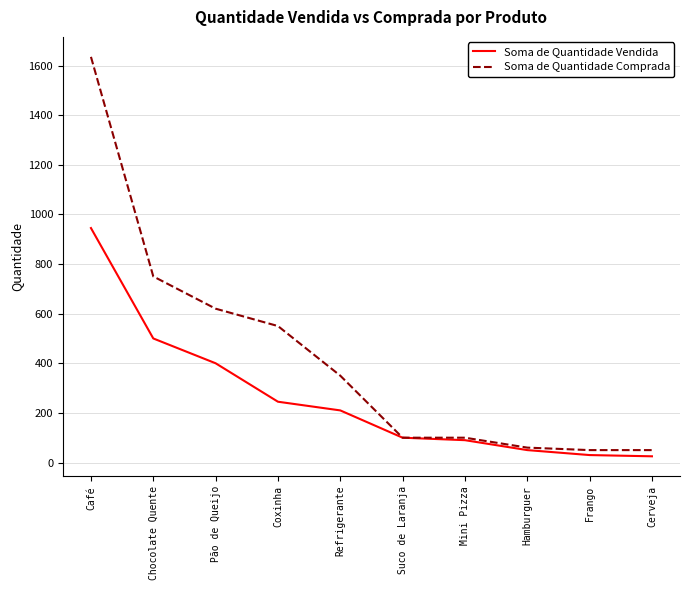

What is the sum of the Soma de Quantidade Vendida values at Café and Suco de Laranja?

1045